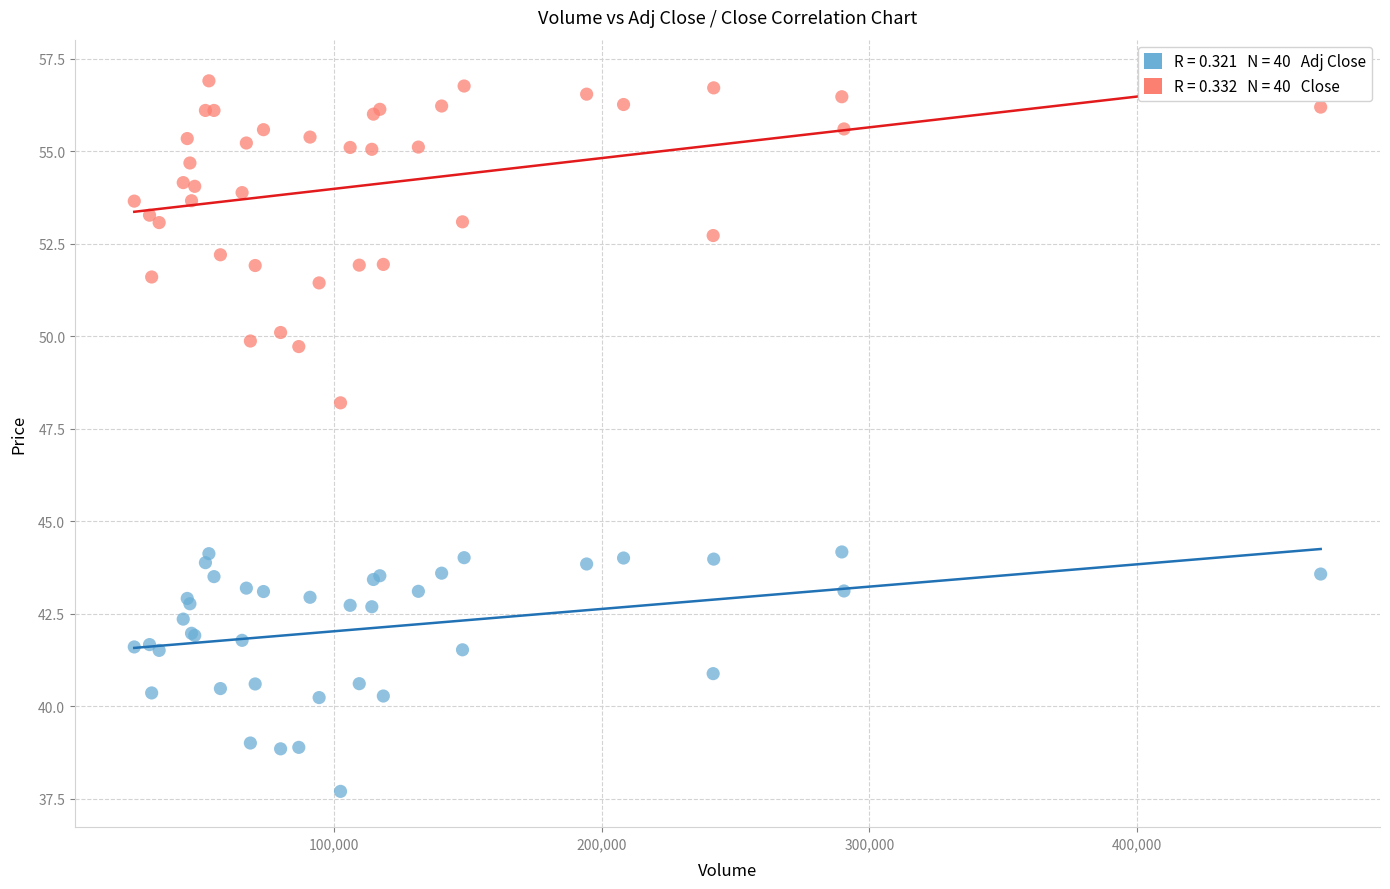

Across all series, what Y value is closest to 47?

48.2